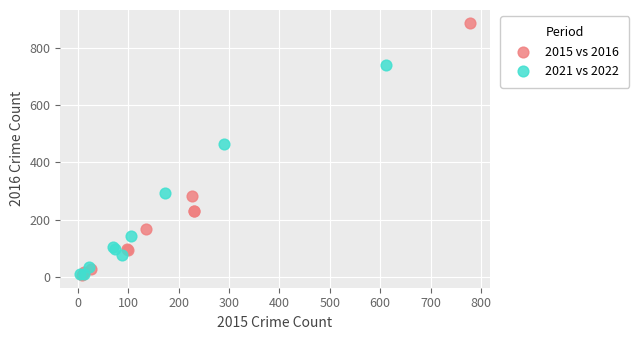

Which series has the widest spread of Y values?

2015 vs 2016